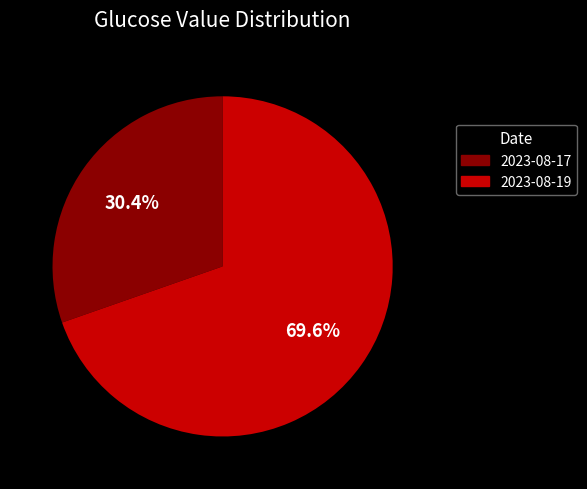

Which has a higher value, 2023-08-17 or 2023-08-19?

2023-08-19